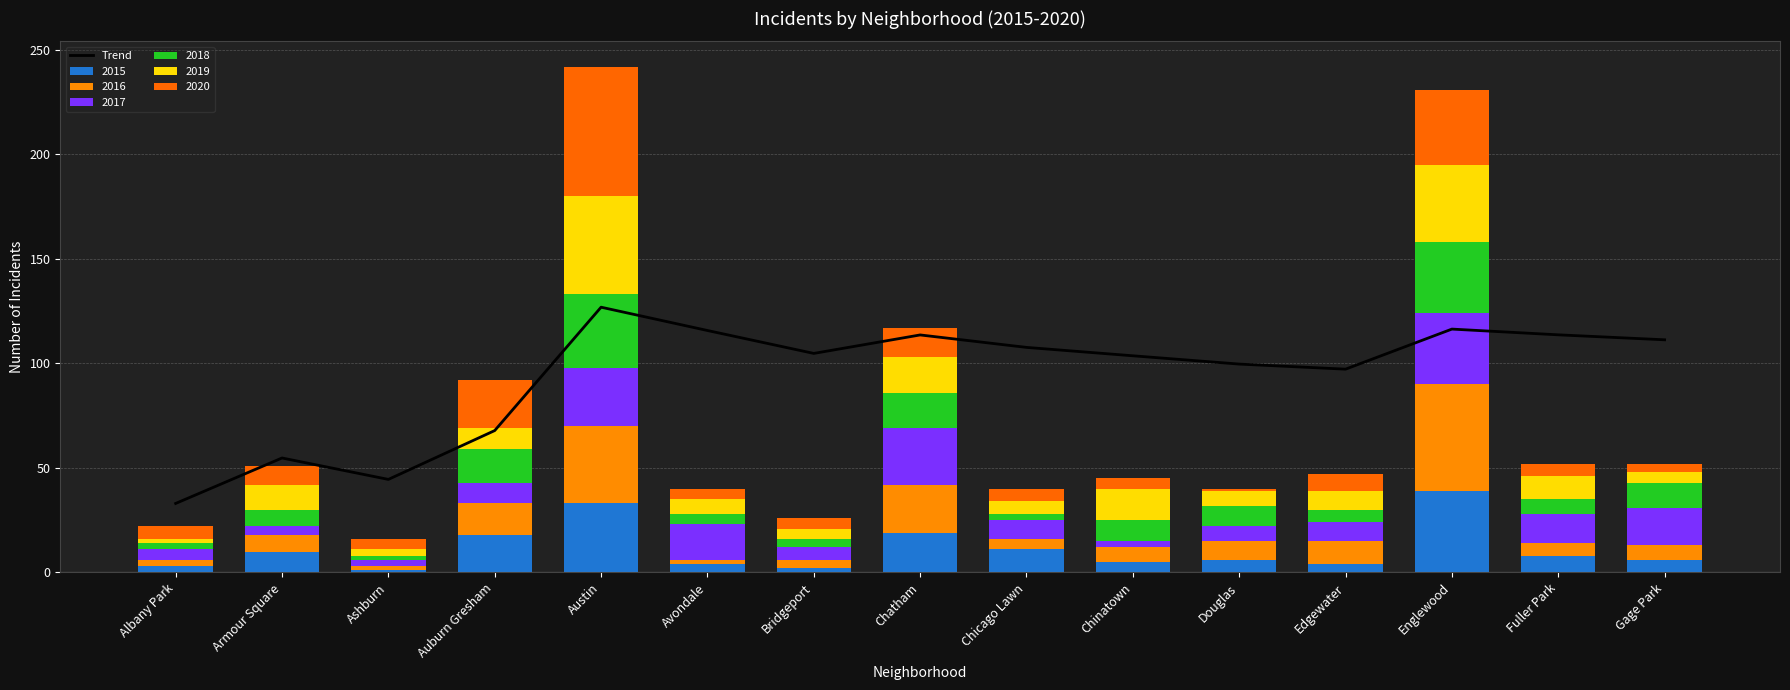

Between Edgewater and Englewood, which is larger?

Englewood